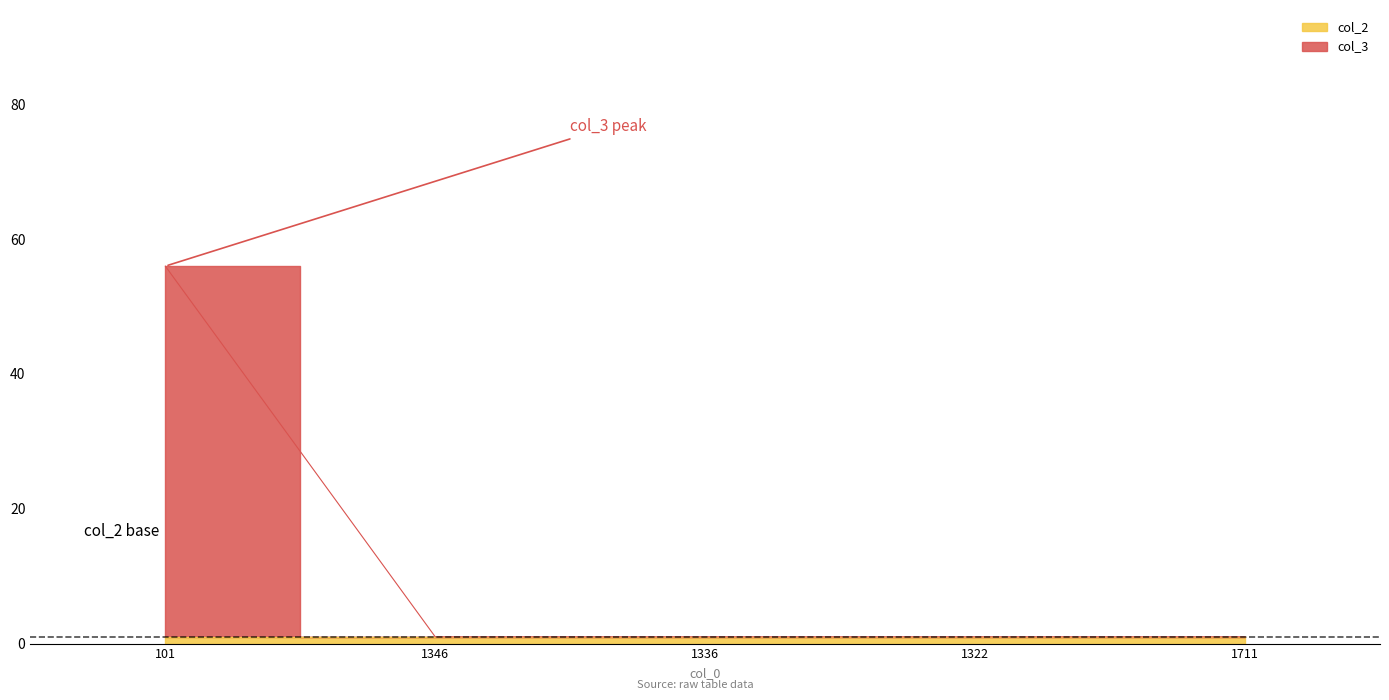

What is the sum of the values at 1336 and 101?

57